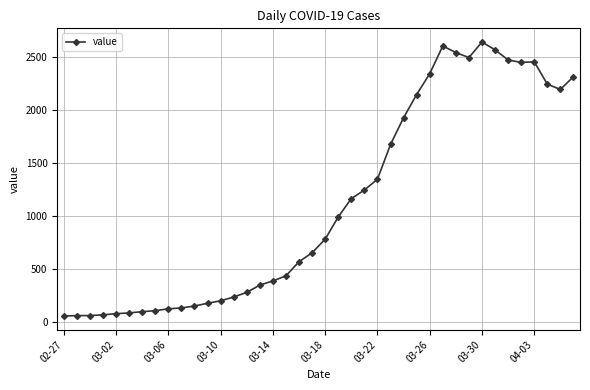

What is the smallest value displayed?

61